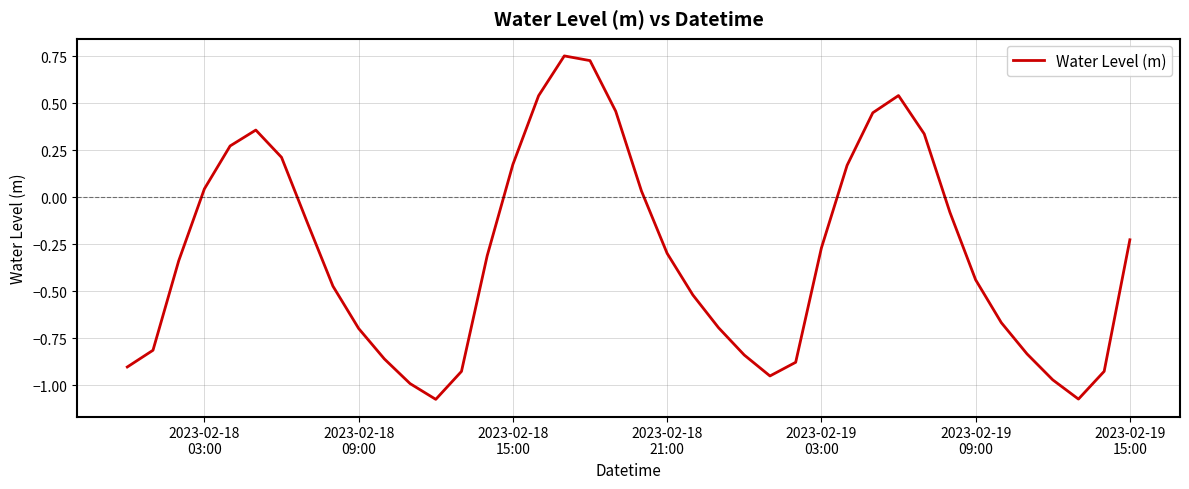

What is the difference between the maximum and minimum values?

1.8